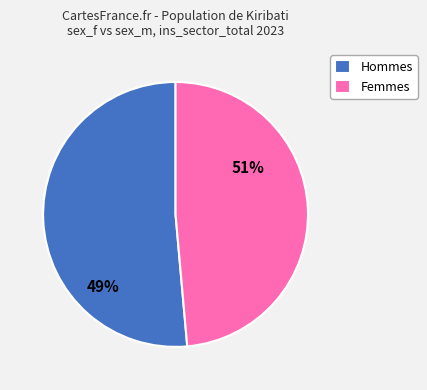

To the nearest percent, what is the average slice percentage?

50%